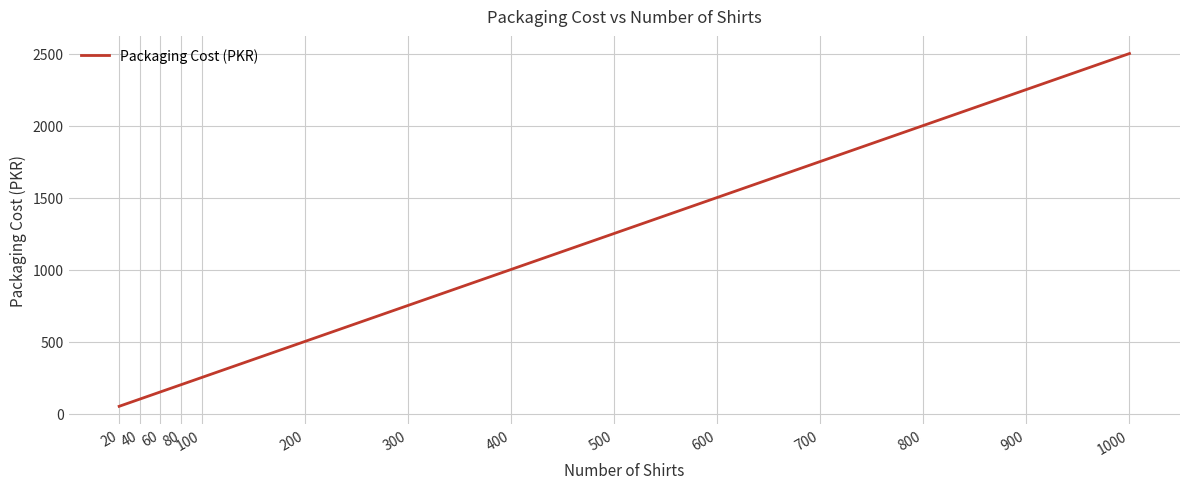

What is the minimum value shown in the chart?

50